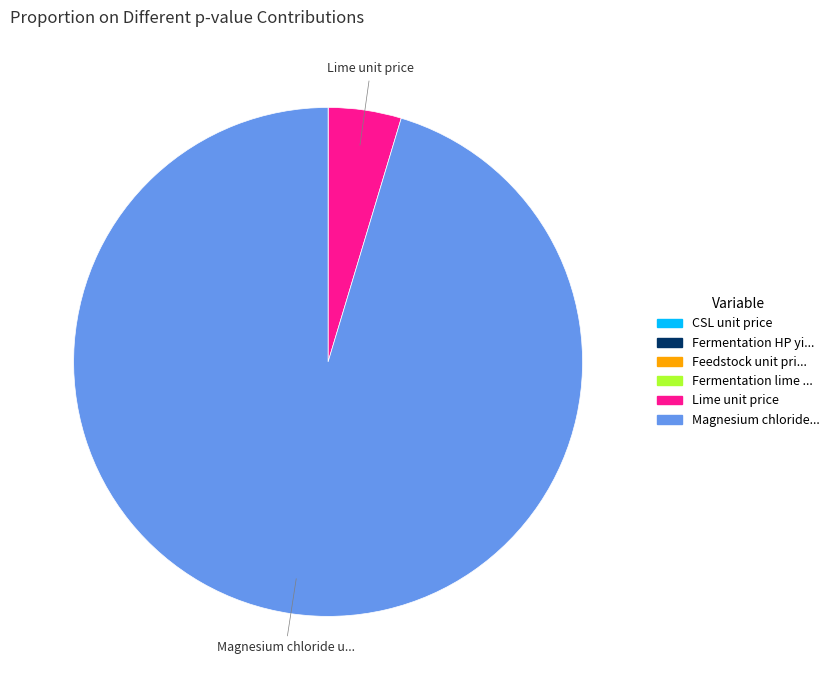

Is there any slice that represents more than half of the pie?

Yes